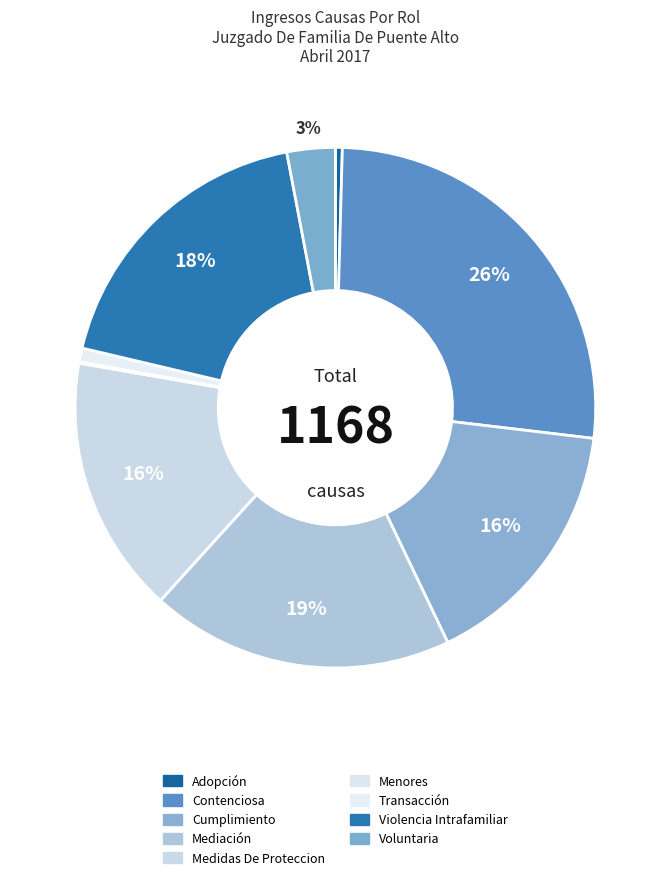

Is Adopción the majority of the pie?

No